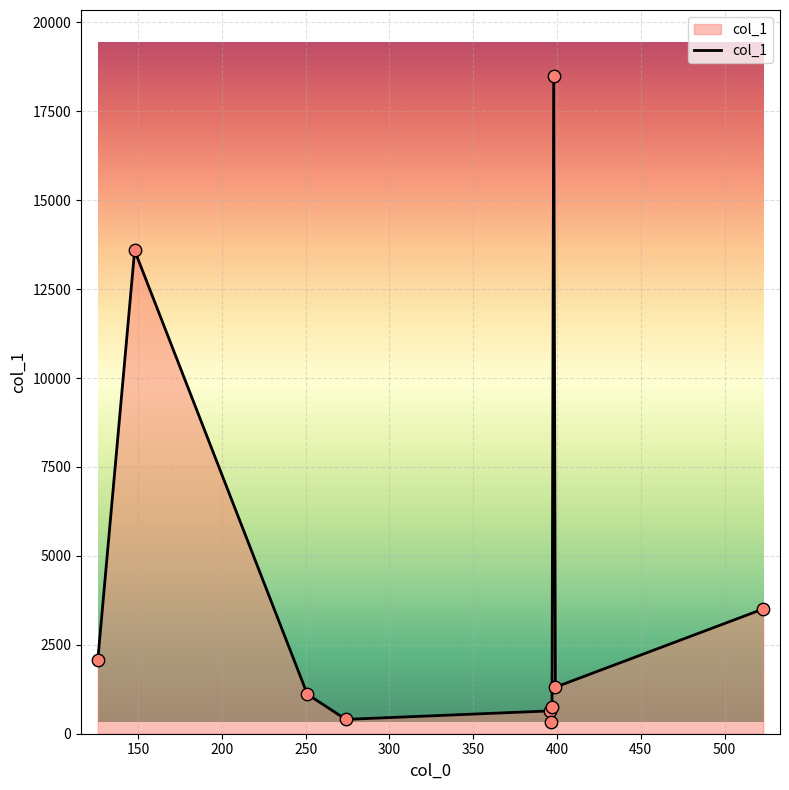

What is the difference between the maximum and minimum values?

18177.3